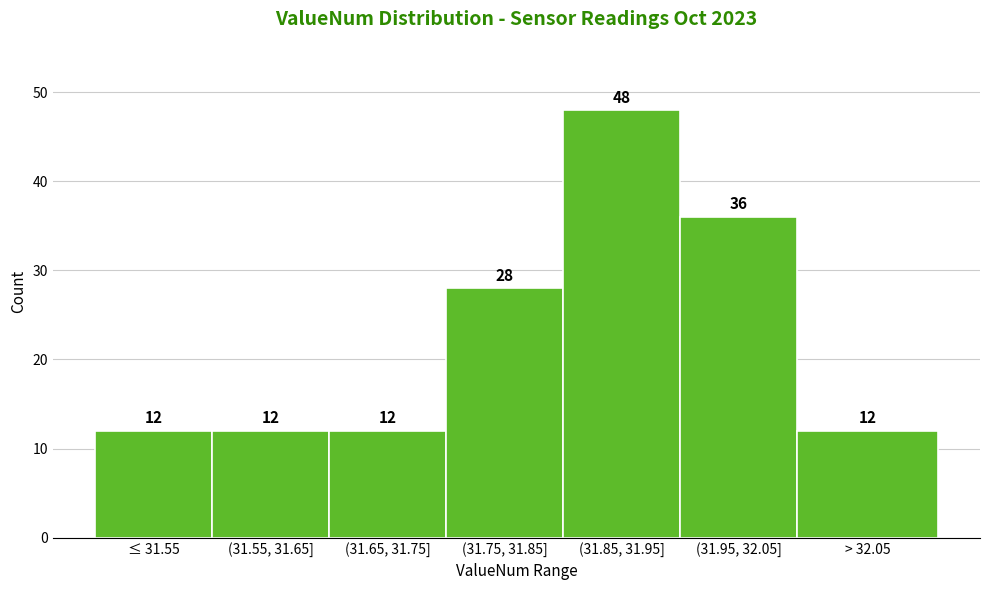

Reading right to left, transcribe all the data shown in this chart.

> 32.05=12	(31.95, 32.05]=36	(31.85, 31.95]=48	(31.75, 31.85]=28	(31.65, 31.75]=12	(31.55, 31.65]=12	≤ 31.55=12